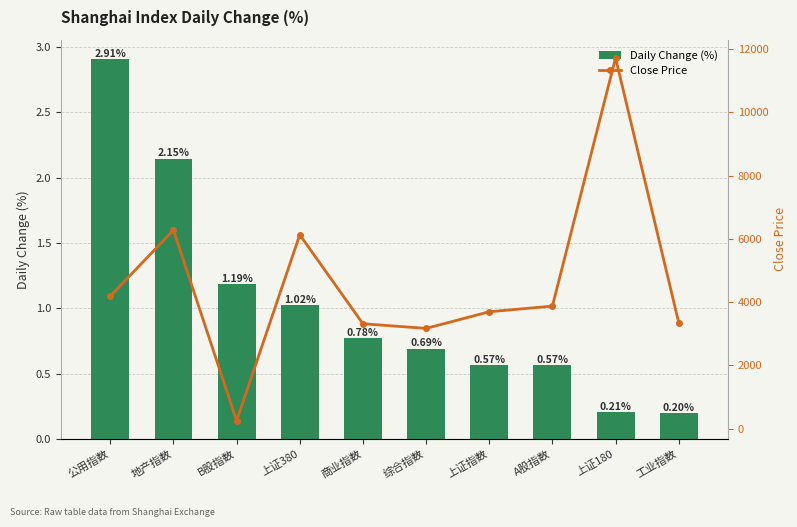

What is the difference between the maximum and second lowest values in the Close Price series?

8554.4